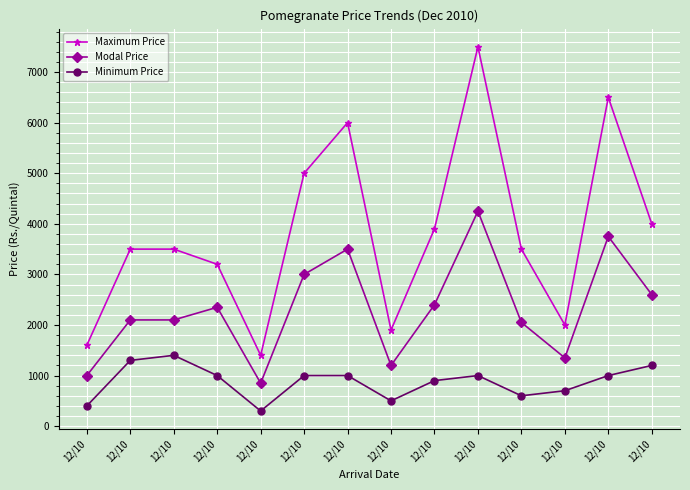

At which label does Modal Price reach its peak?

12/10